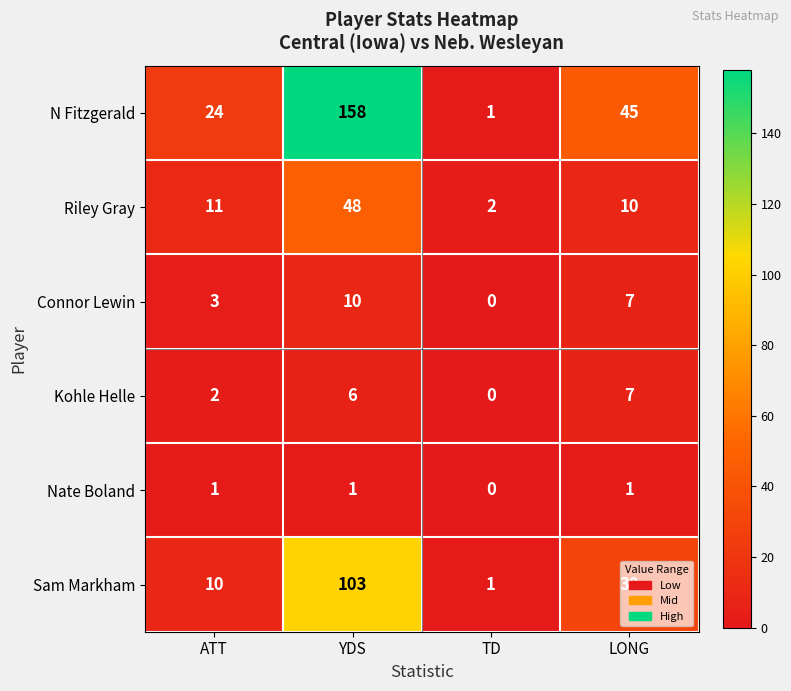

Count the Connor Lewin values in the range 3 to 10.

3